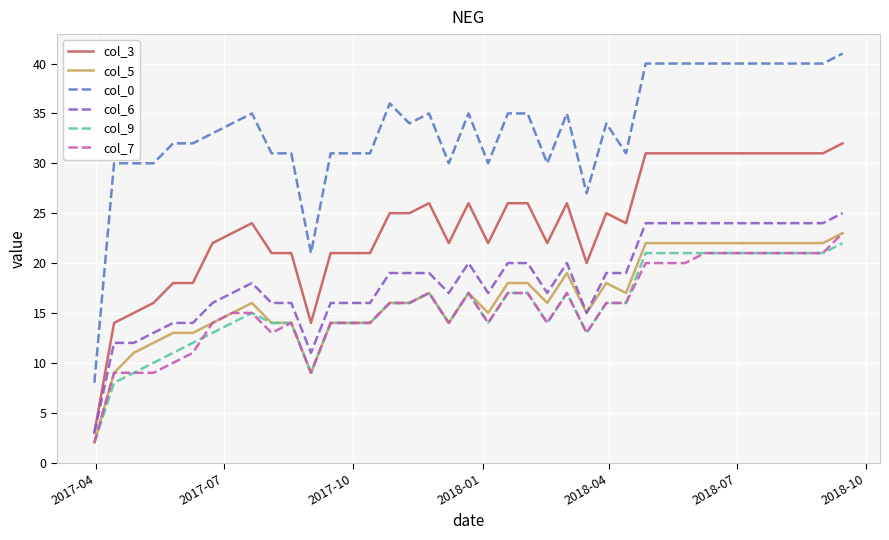

What is the minimum value for col_6?

3